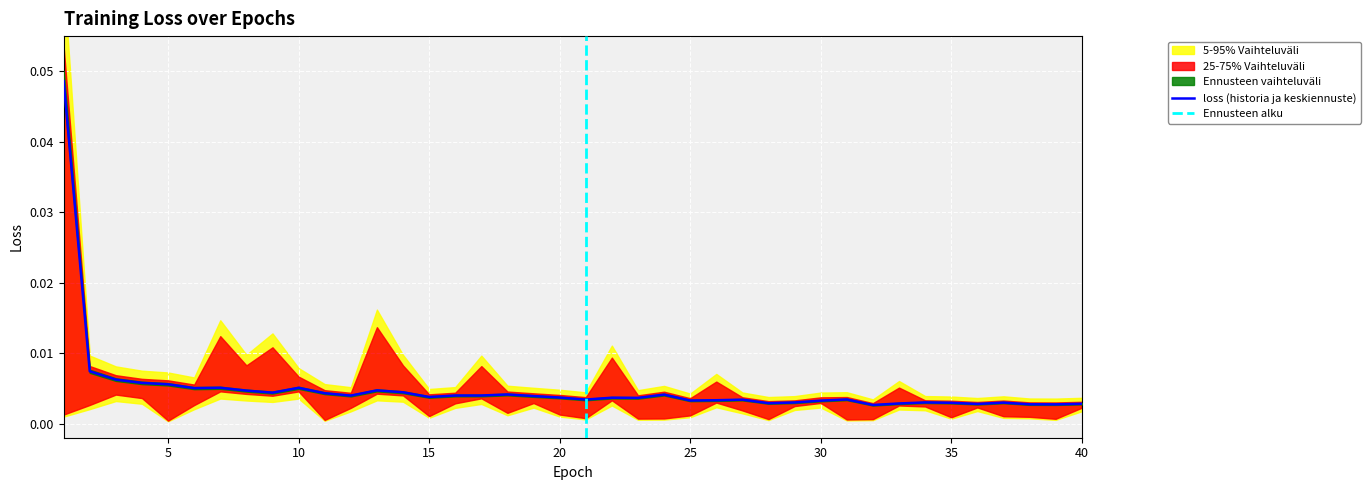

How many lines are shown in the chart?

1